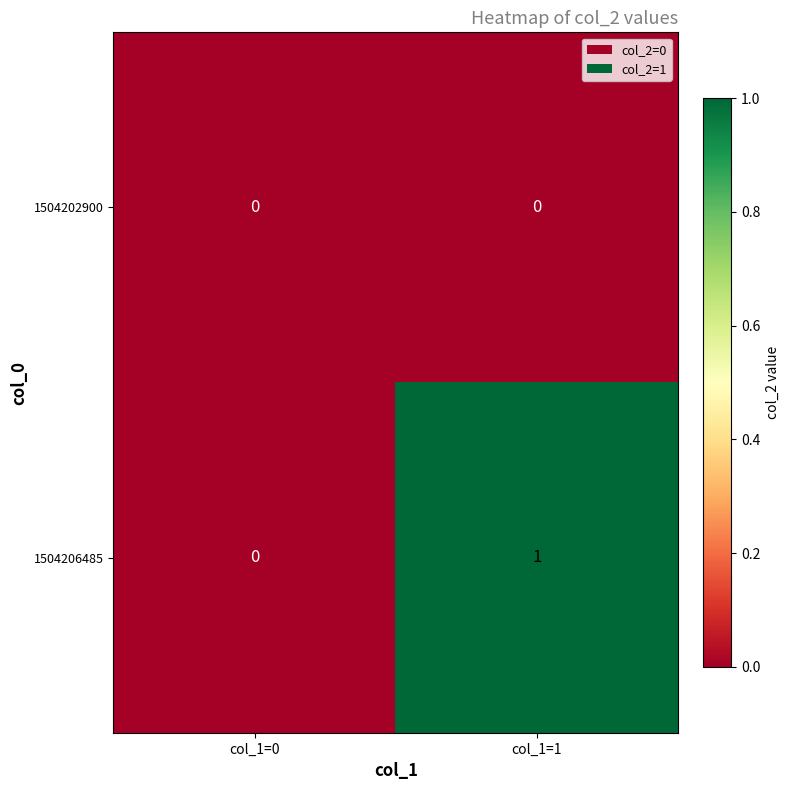

Is it true that 1504202900 equals 0 at col_1=0?

True